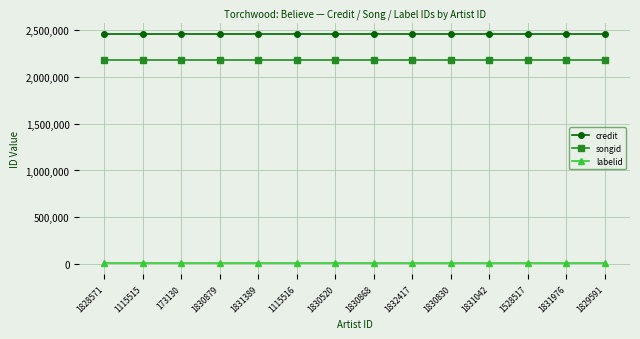

True or false: credit and songid intersect in this chart.

False